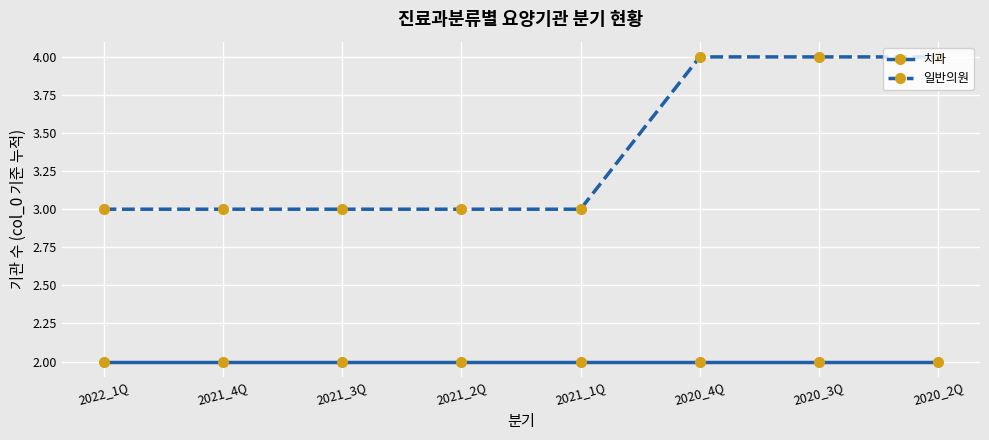

Reading left to right, transcribe all the data shown in this chart.

치과: 2022_1Q=2	2021_4Q=2	2021_3Q=2	2021_2Q=2	2021_1Q=2	2020_4Q=2	2020_3Q=2	2020_2Q=2
일반의원: 2022_1Q=3	2021_4Q=3	2021_3Q=3	2021_2Q=3	2021_1Q=3	2020_4Q=4	2020_3Q=4	2020_2Q=4